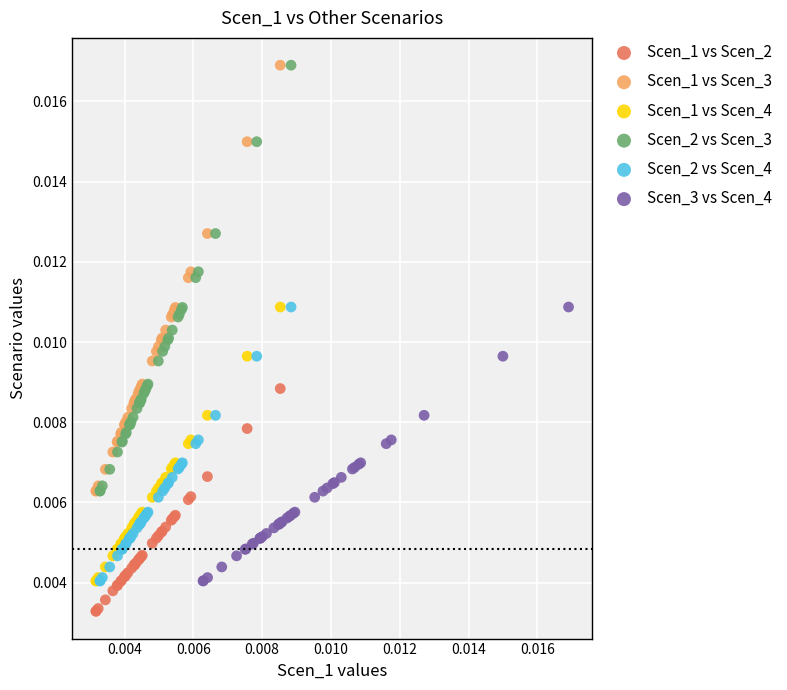

What are all the series names shown in the legend?

Scen_1 vs Scen_2, Scen_1 vs Scen_3, Scen_1 vs Scen_4, Scen_2 vs Scen_3, Scen_2 vs Scen_4, Scen_3 vs Scen_4